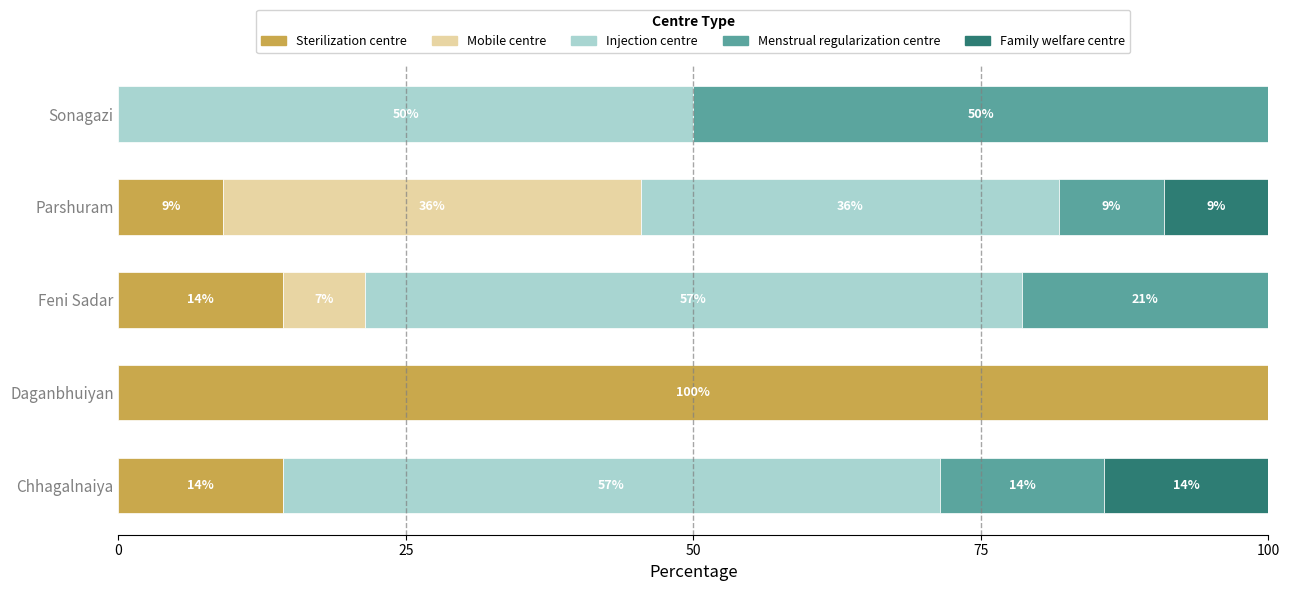

What are all the series names shown in the legend?

Sterilization centre, Mobile centre, Injection centre, Menstrual regularization centre, Family welfare centre